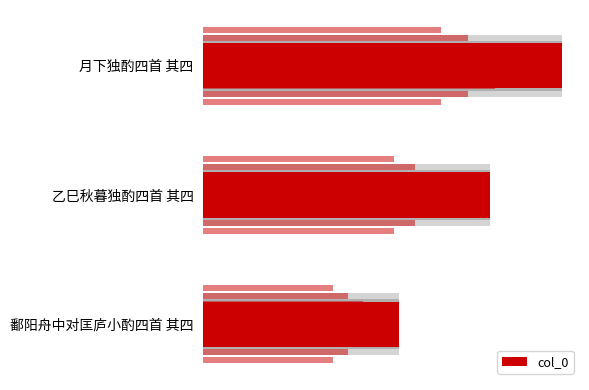

What is the value of the 1st bar from the left?

1168153